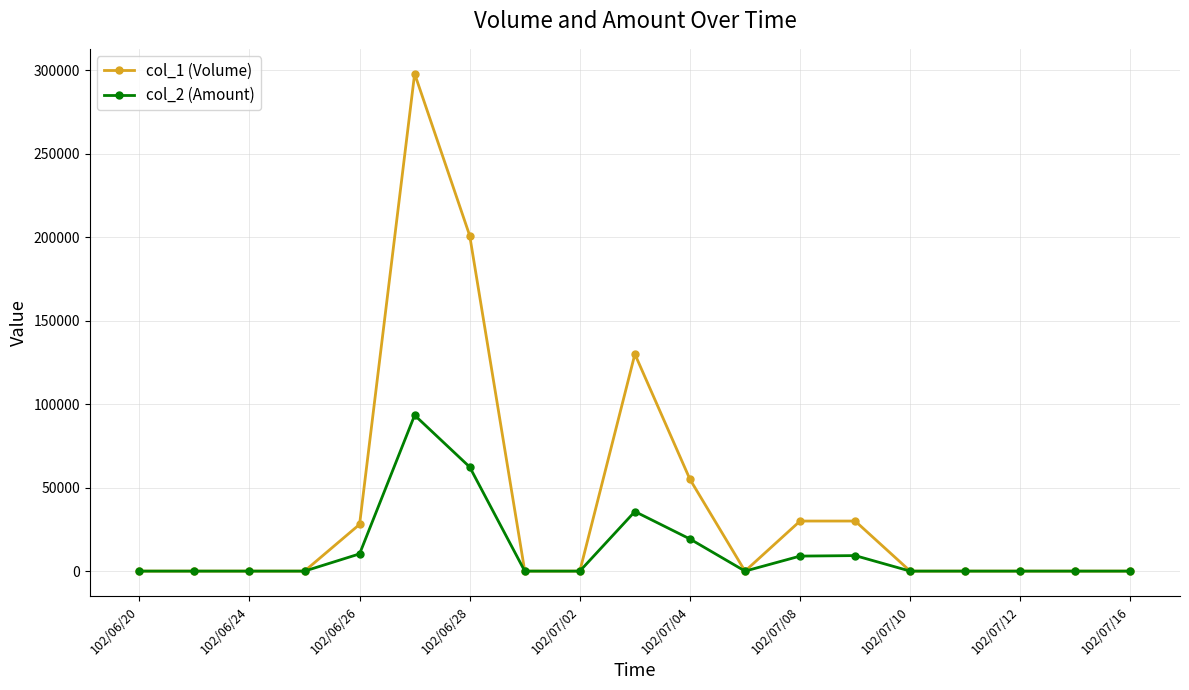

What is the maximum value shown in the chart?

298000